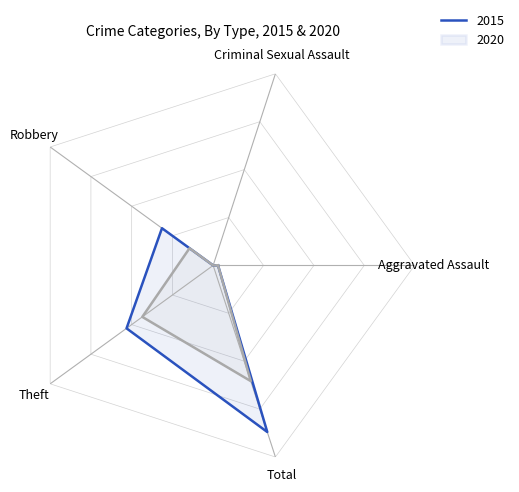

List the series in order of their peak value, lowest first.

2020, 2015